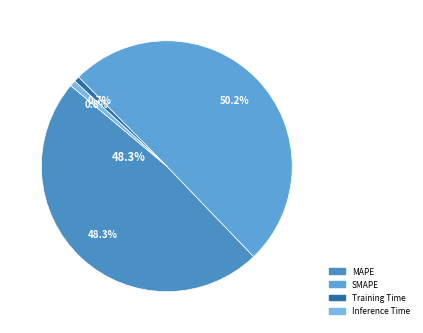

To the nearest percent, what is the difference between the MAPE and Inference Time slice percentages?

48%